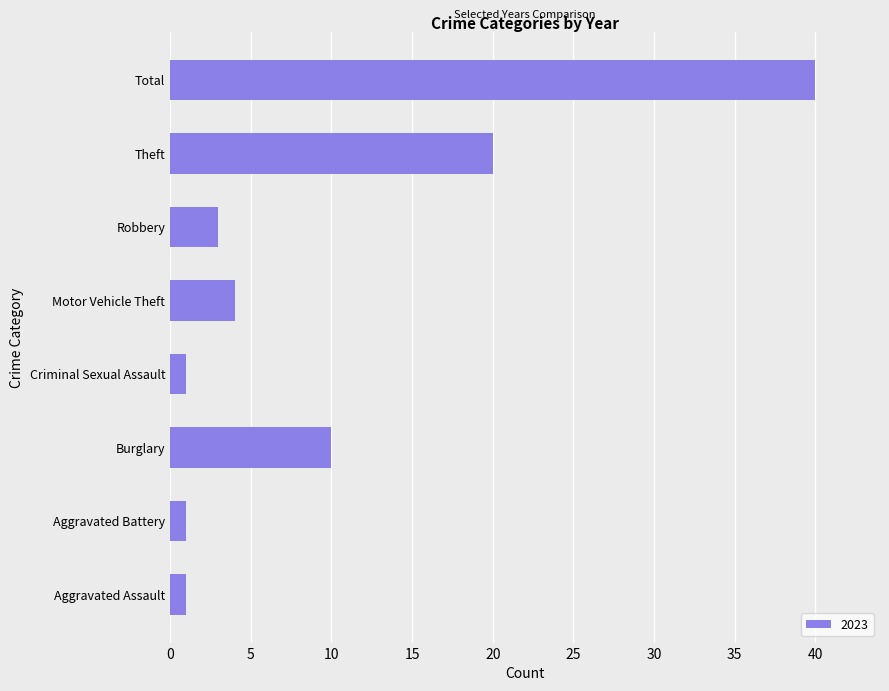

Reading bottom to top, what are all the values shown in this chart?

Aggravated Assault=1	Aggravated Battery=1	Burglary=10	Criminal Sexual Assault=1	Motor Vehicle Theft=4	Robbery=3	Theft=20	Total=40